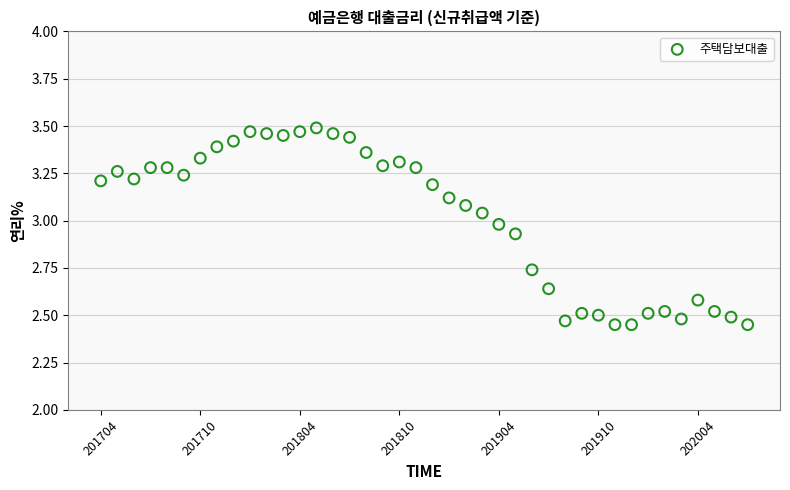

What is the range of Y values (max minus min)?

1.0